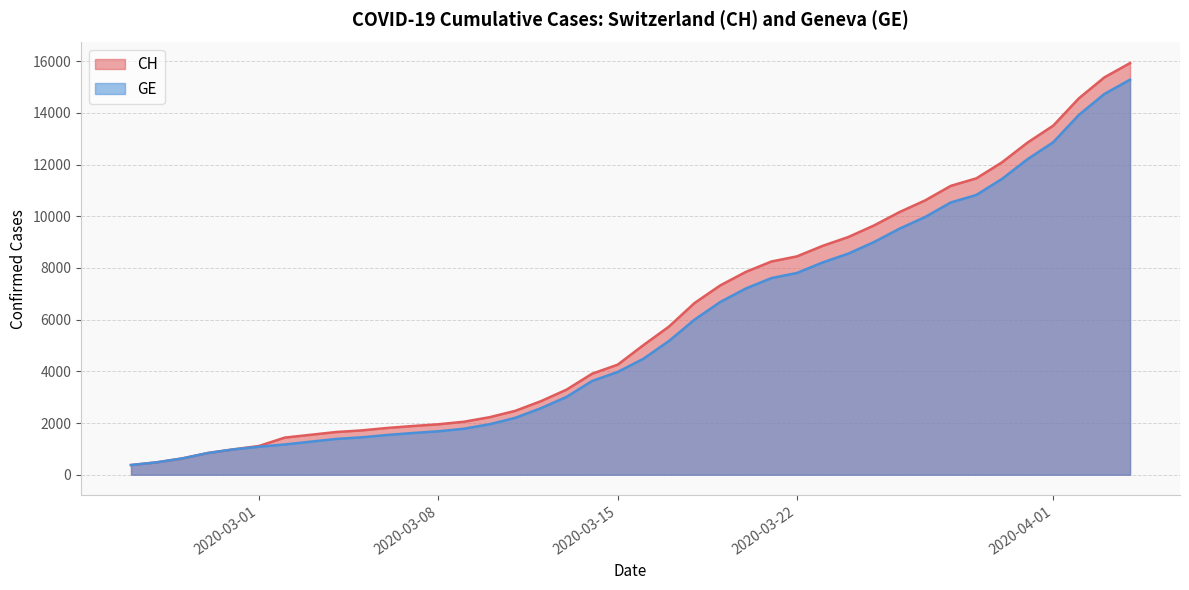

The value of CH at 2020-03-01 is 1113. True or false?

True